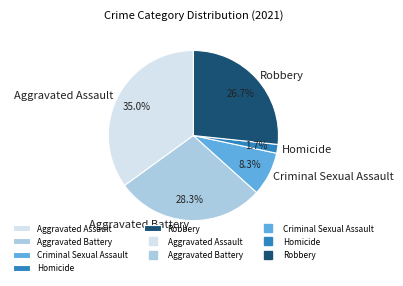

Is it true that Homicide is 7% of the pie?

False